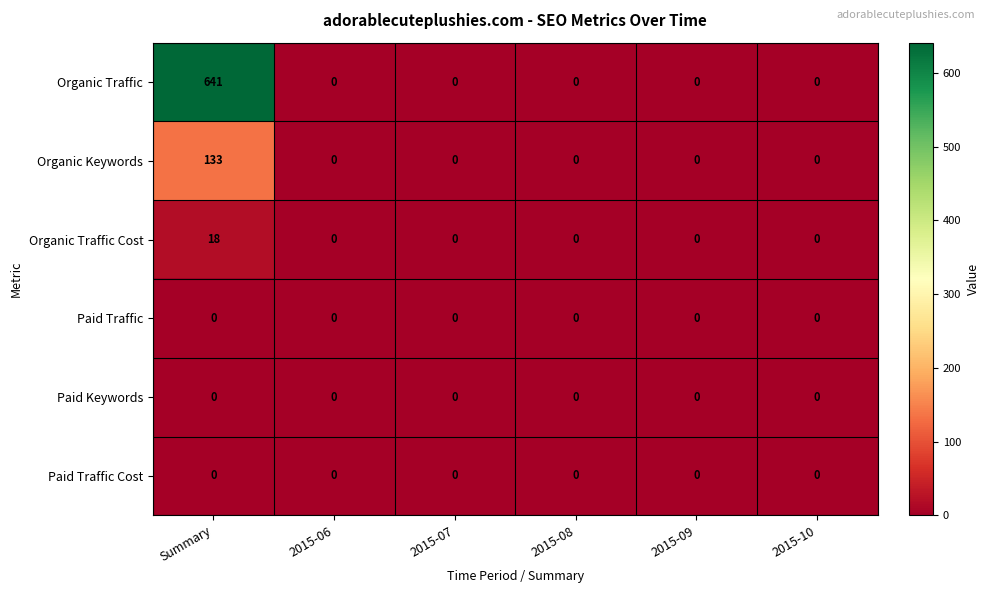

At which category is the sum across all series the highest?

Summary